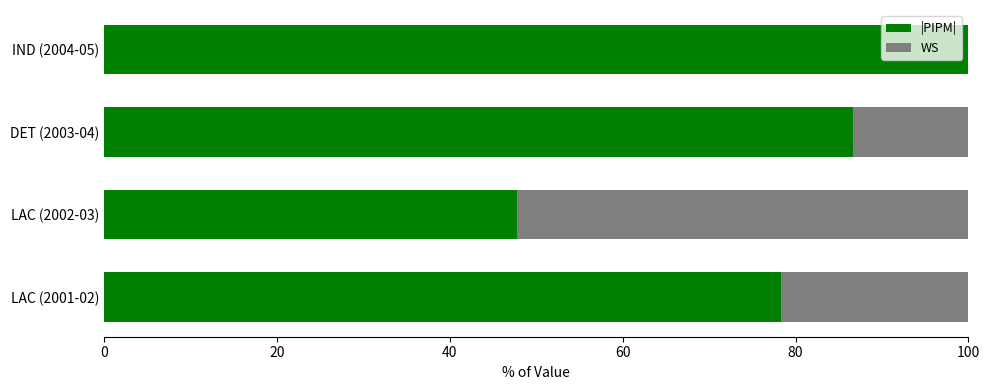

What is the sum of all |PIPM| values?

312.8